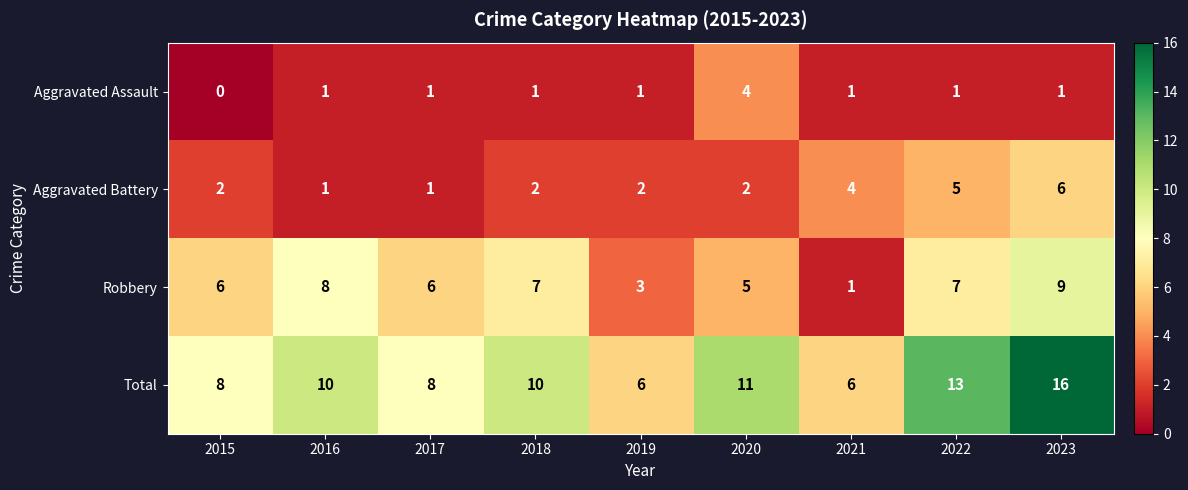

Rank the series by their average value, from lowest to highest.

Aggravated Assault, Aggravated Battery, Robbery, Total